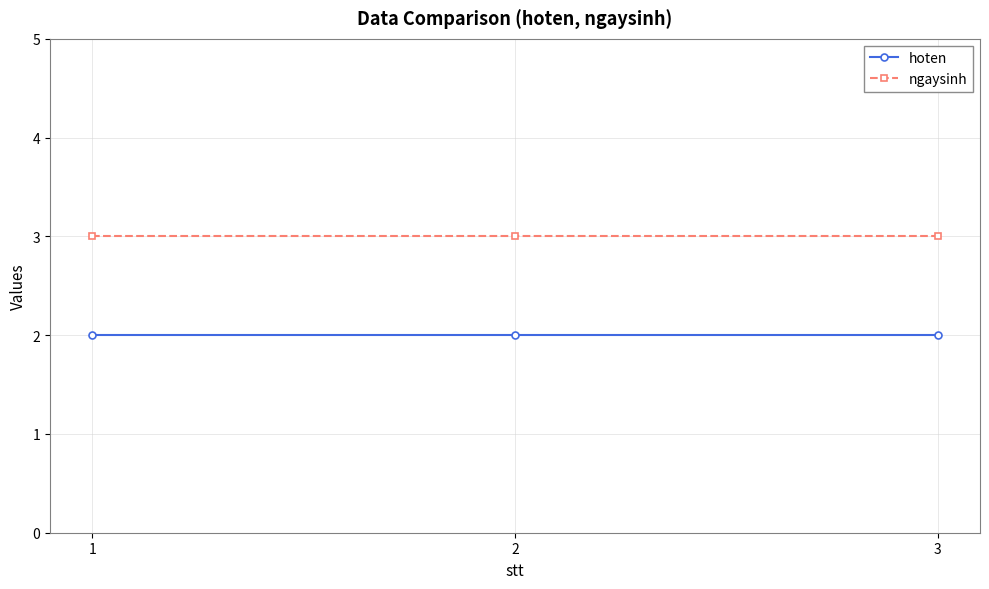

Reading right to left, extract all data points from this chart.

hoten: 3=2	2=2	1=2
ngaysinh: 3=3	2=3	1=3